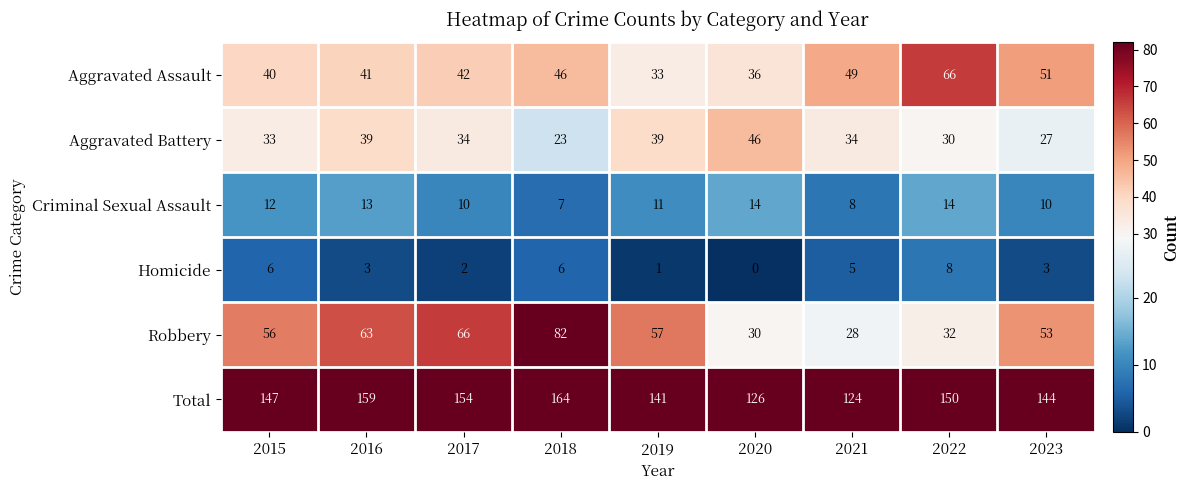

At which label is Robbery closest to 55?

2015